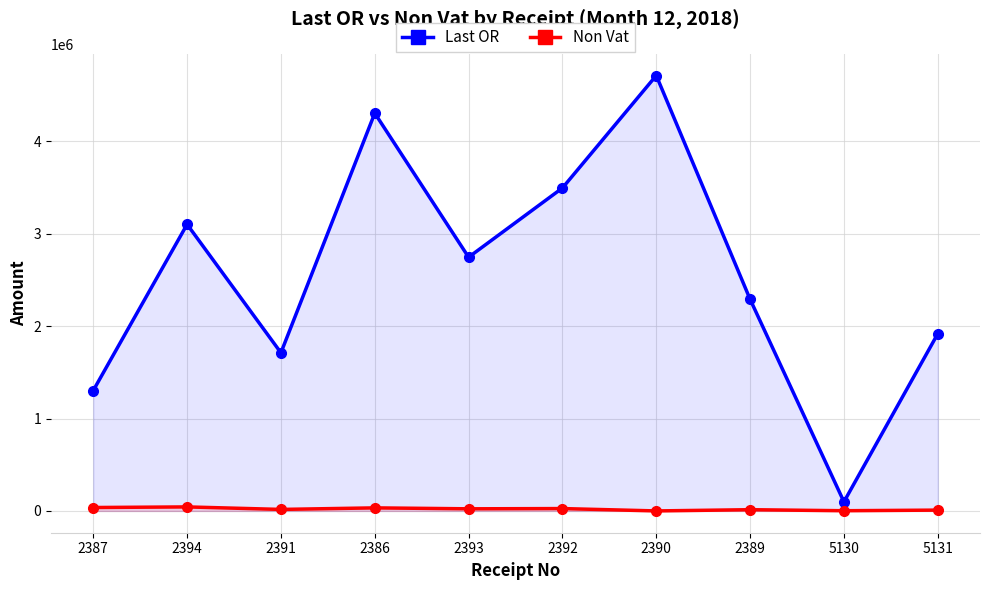

Where is Last OR nearest to the value 2404638?

2389